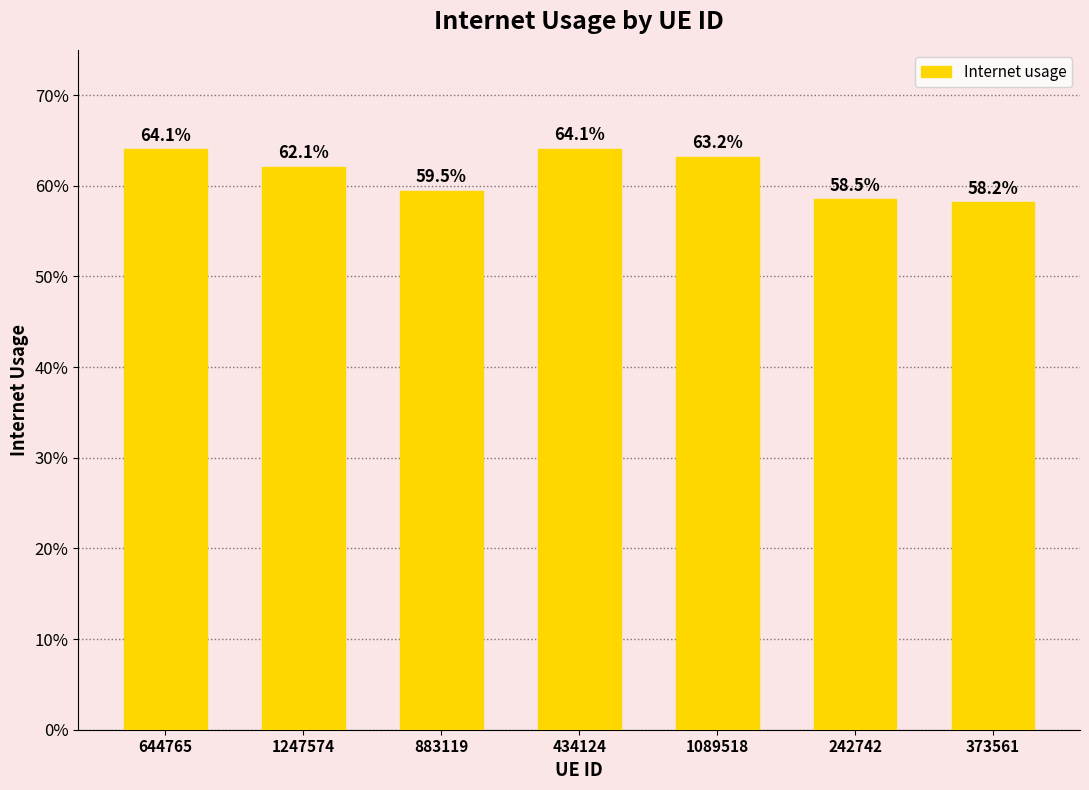

Does the chart contain any negative values?

No